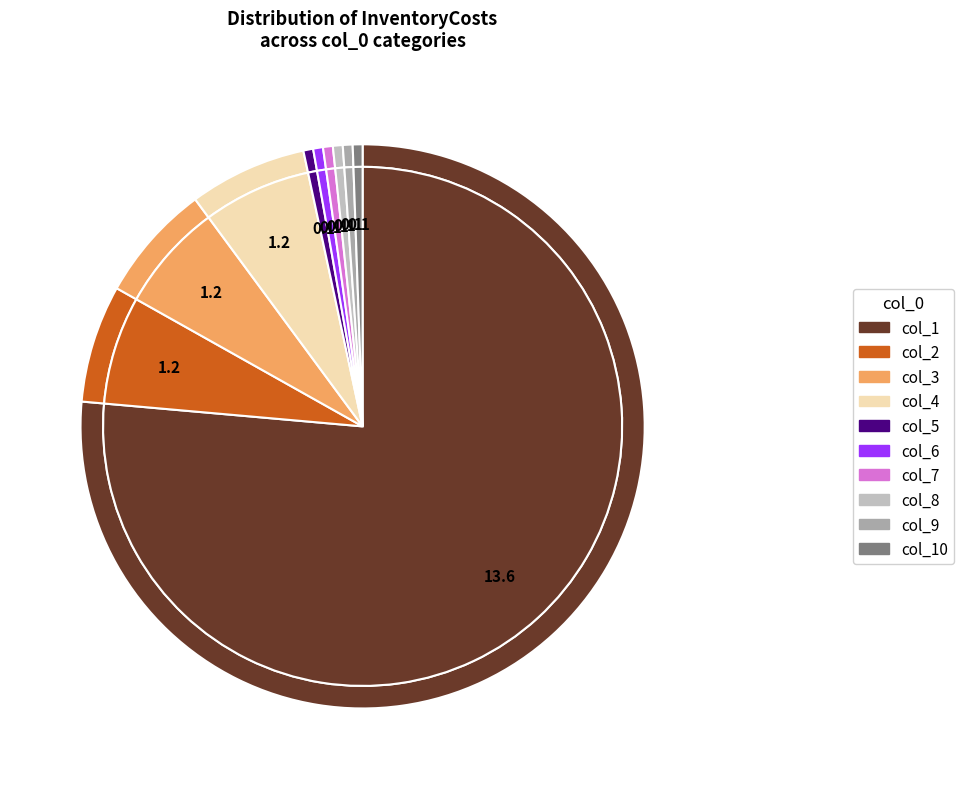

What is the change in value from 1 to 7?

-13.5